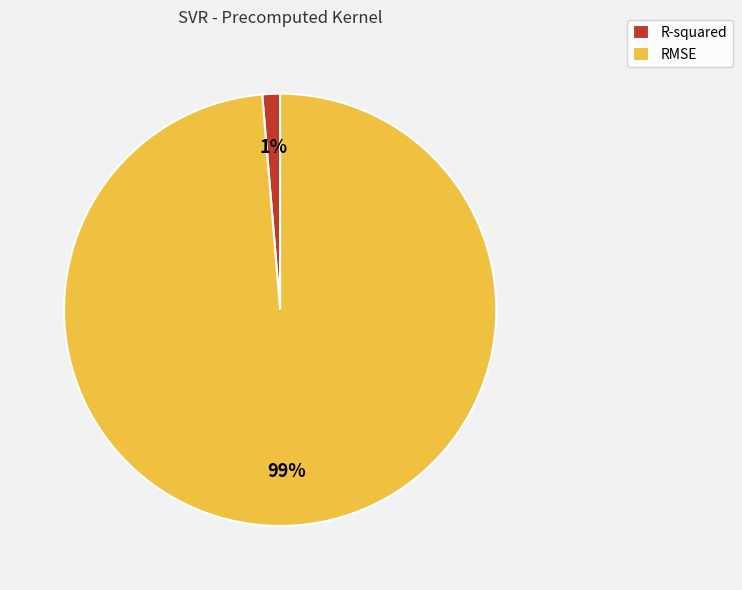

To the nearest percent, what portion does R-squared represent?

1%